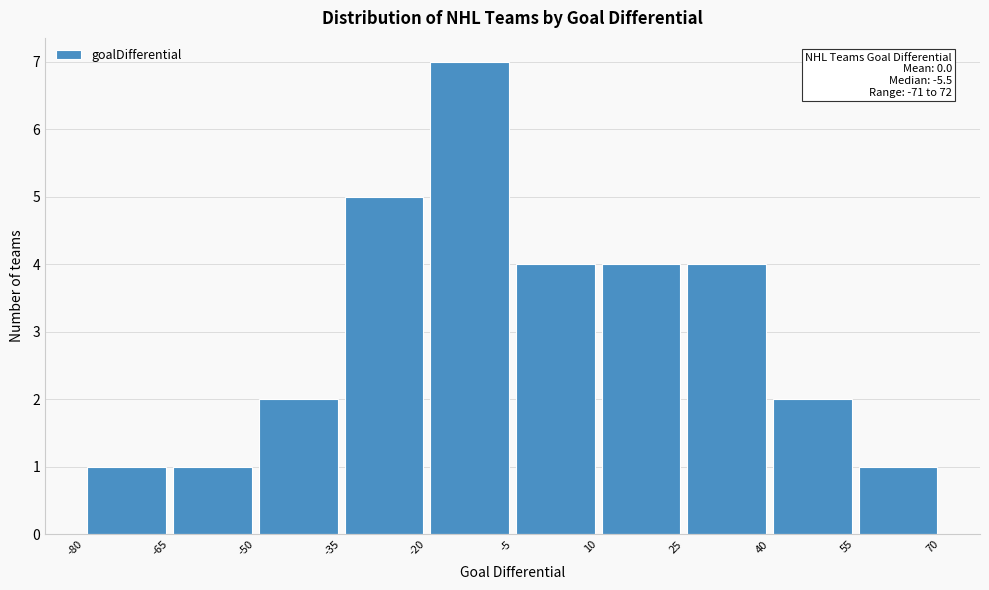

Which range on the x-axis has the tallest bar?

-20 to -5